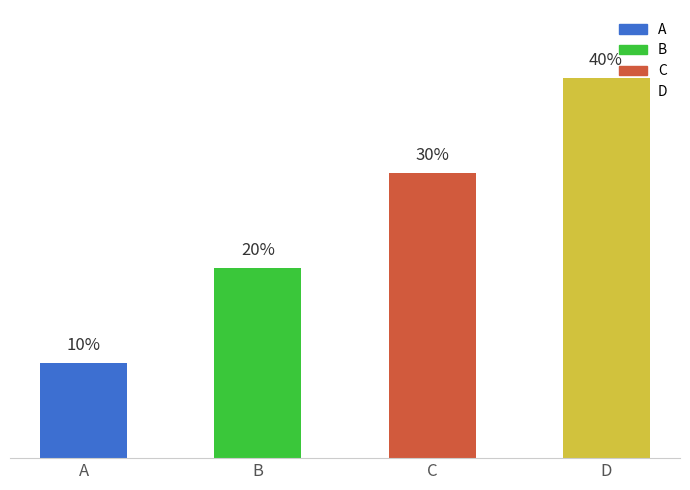

Is it true that the value at C is 2?

False